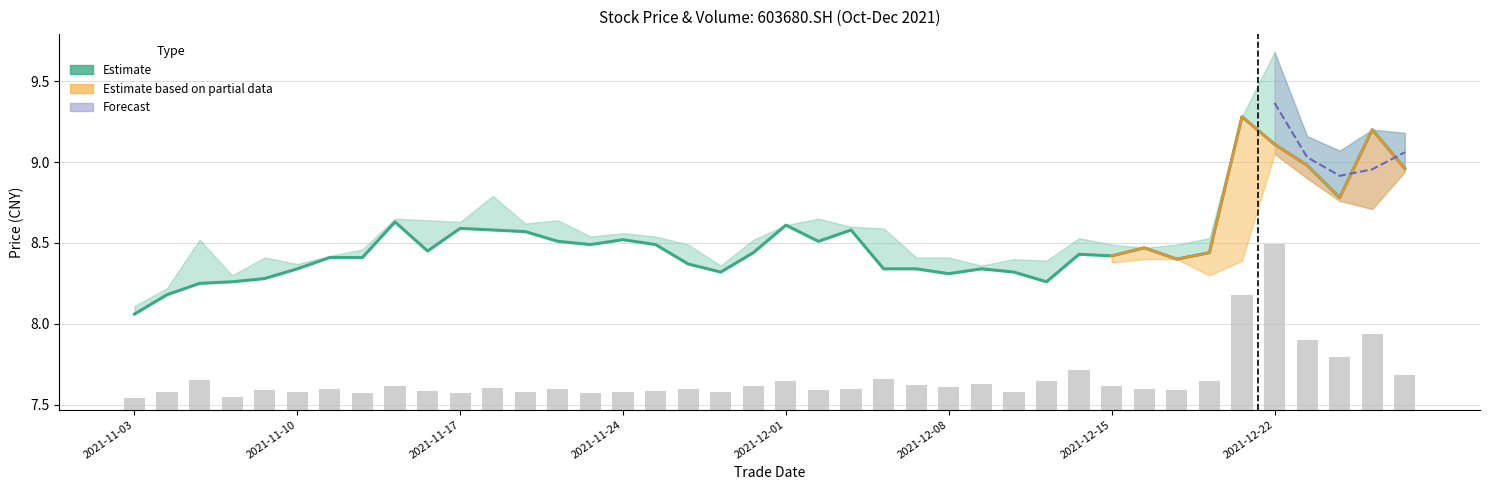

Does the chart contain any negative values?

No